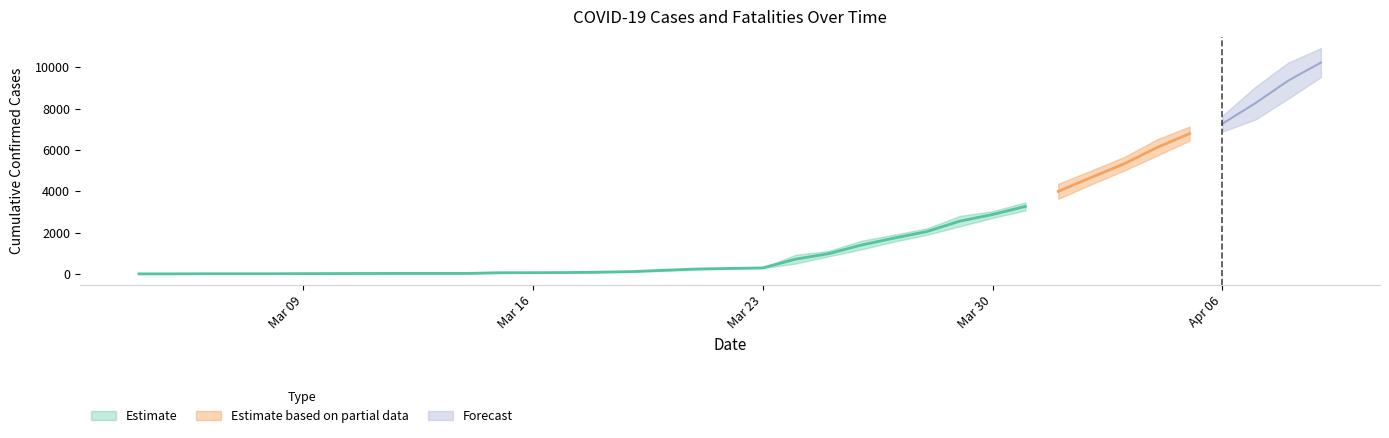

Is it true that Cumulative Fatalities equals 104 at 31?

False